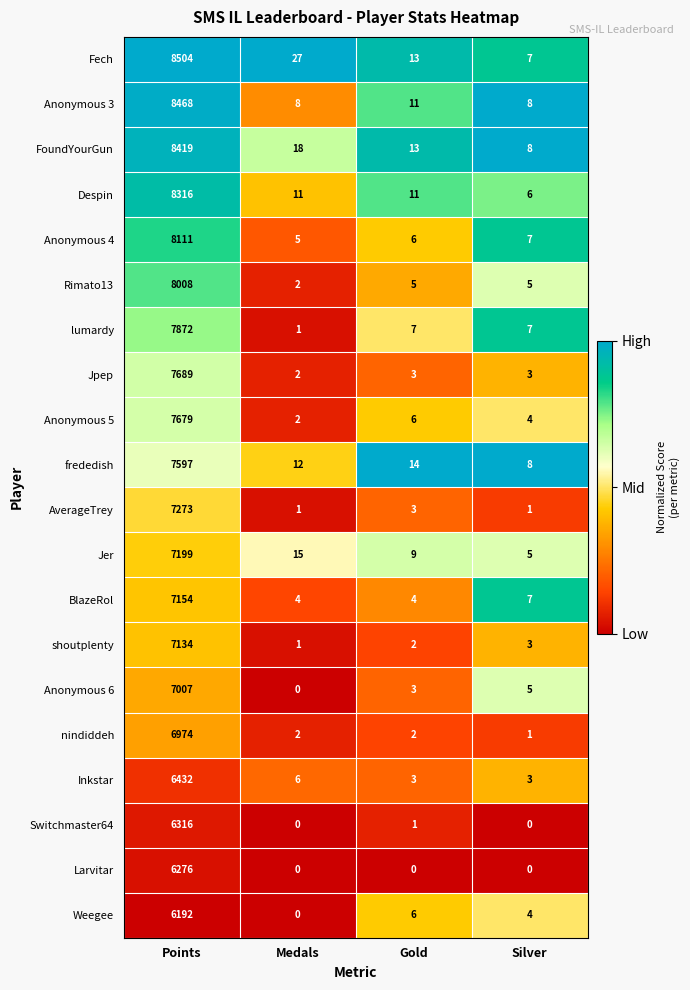

At which label does Anonymous 6 reach its peak?

Points